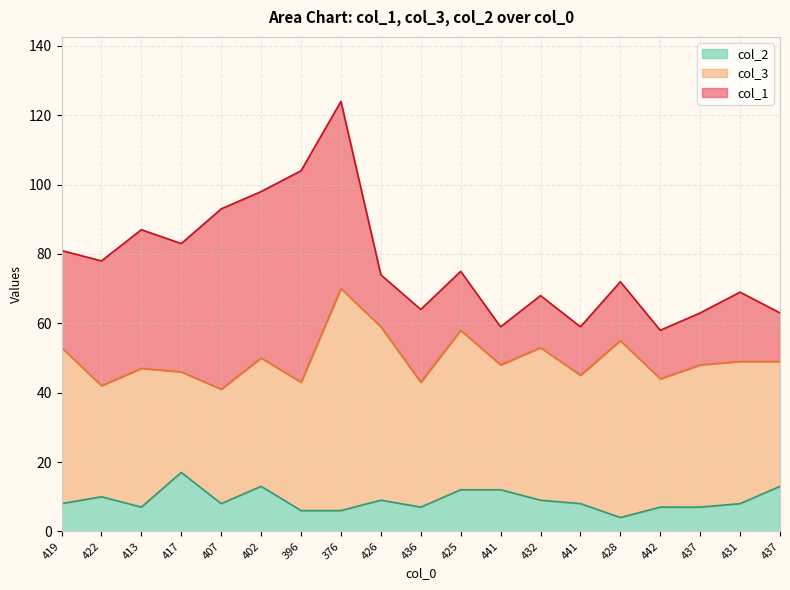

What is the sum of all col_3 values?

772